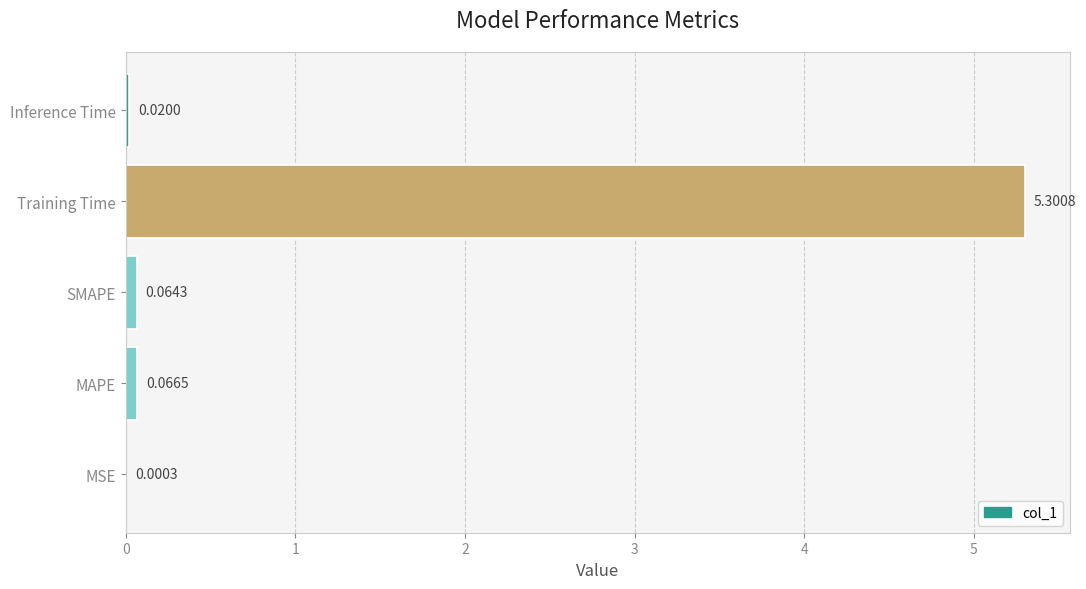

Which label corresponds to the largest value in the chart?

Training Time